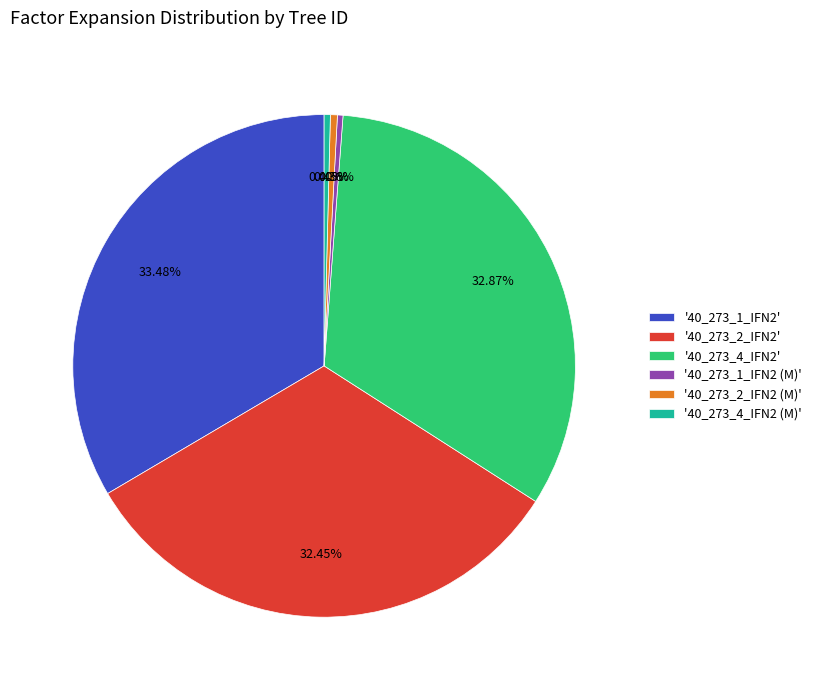

Is there any slice that represents more than half of the pie?

No